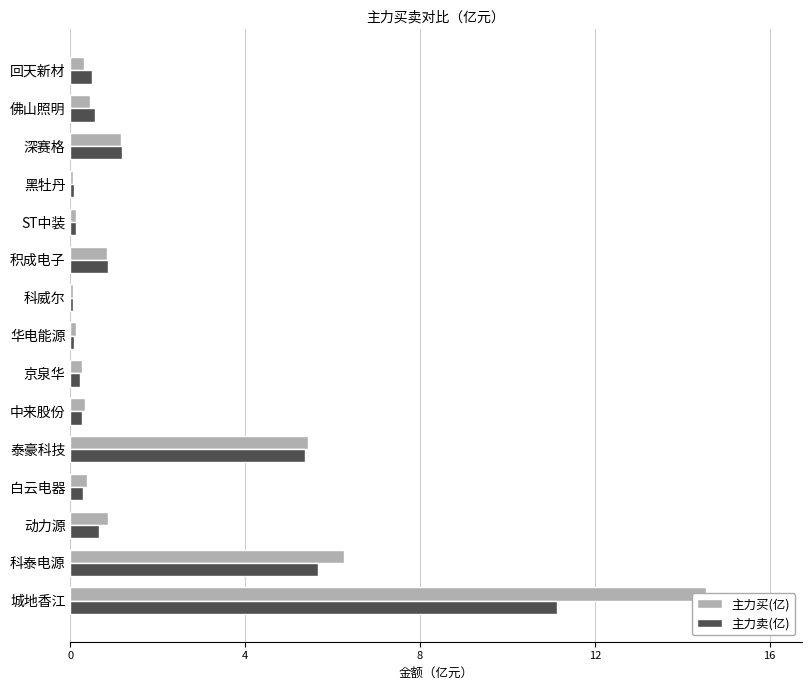

The 主力买(亿) series shows 0.3 at 白云电器. True or false?

False